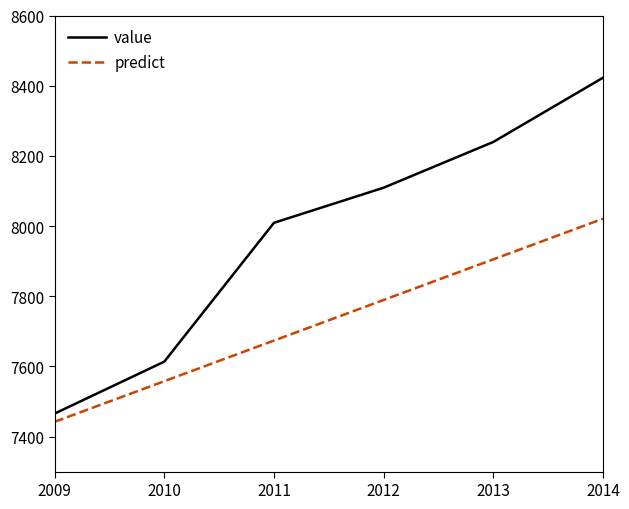

Which label corresponds to the smallest value in the chart?

2009